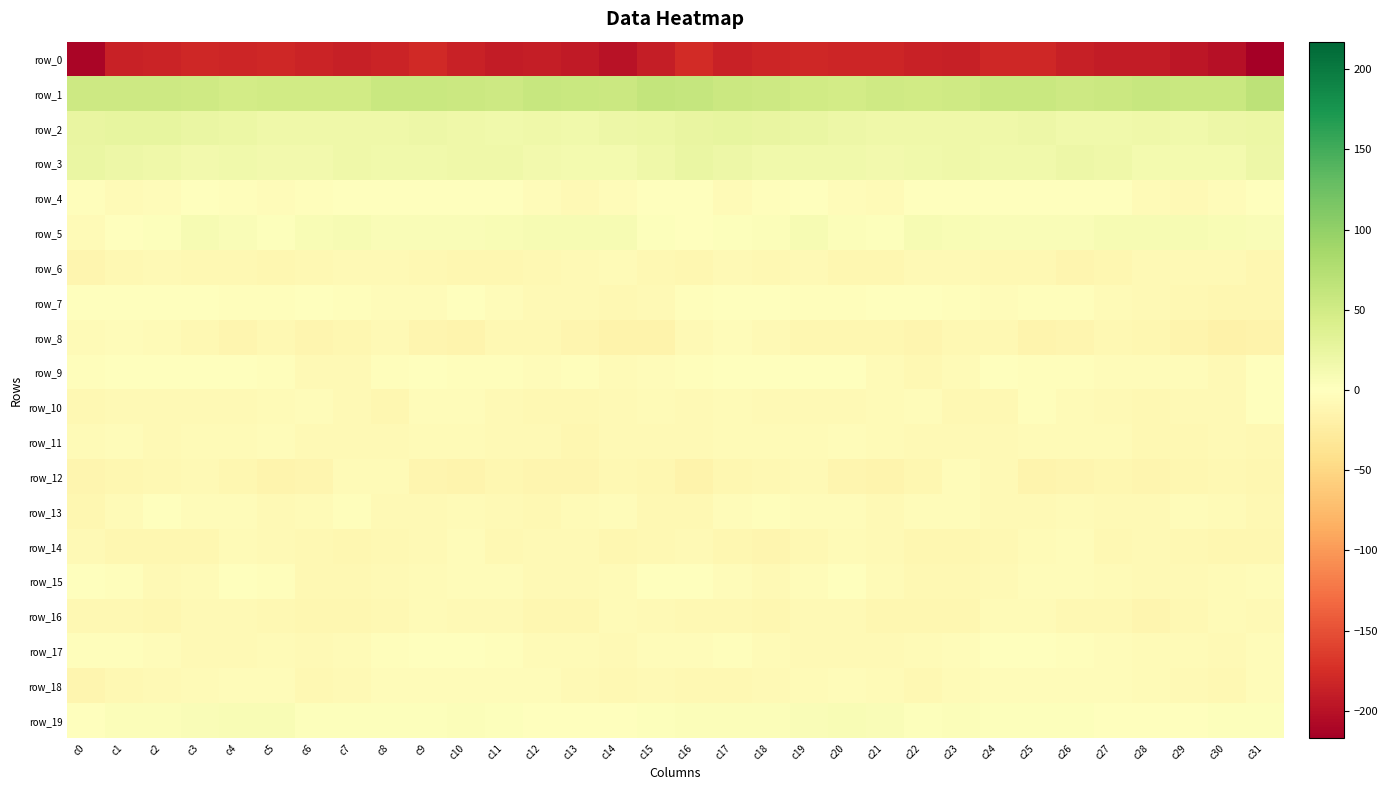

Between c12 and c30, which series saw the biggest shift?

row_0